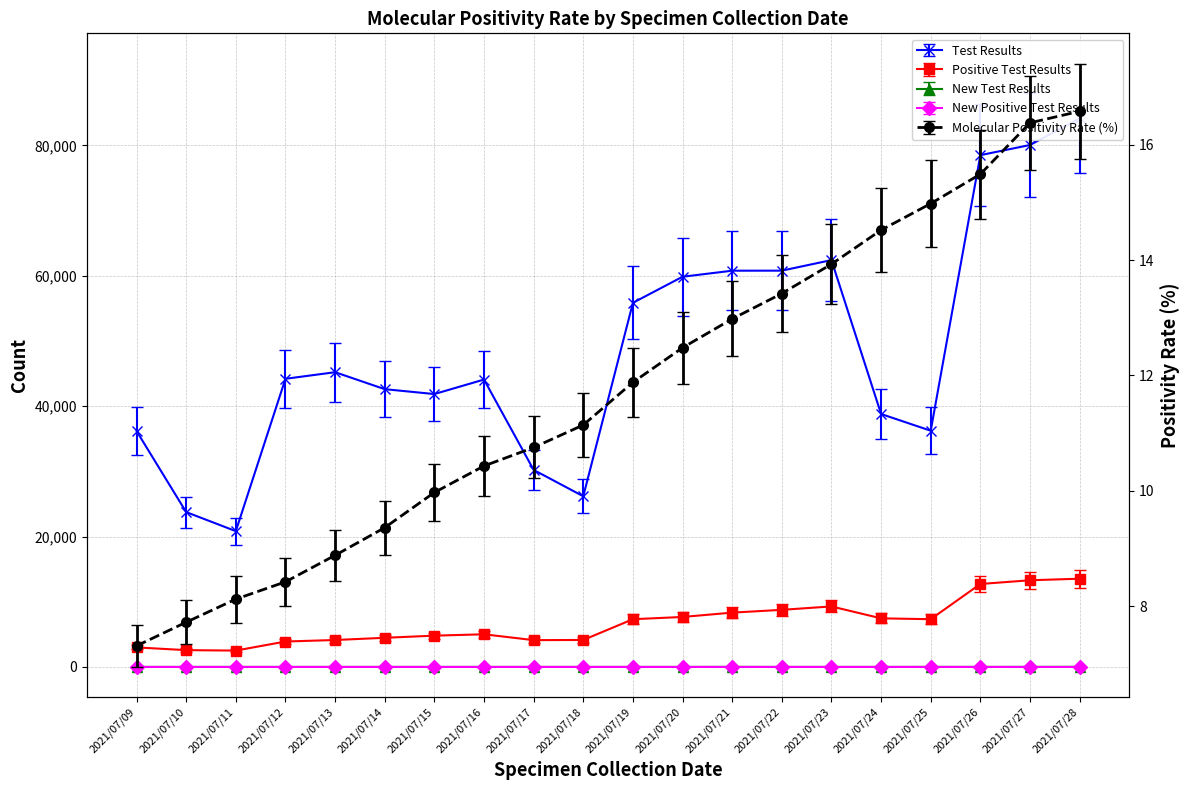

Between 2021/07/10 and 2021/07/27, which series saw the biggest shift?

Test Results